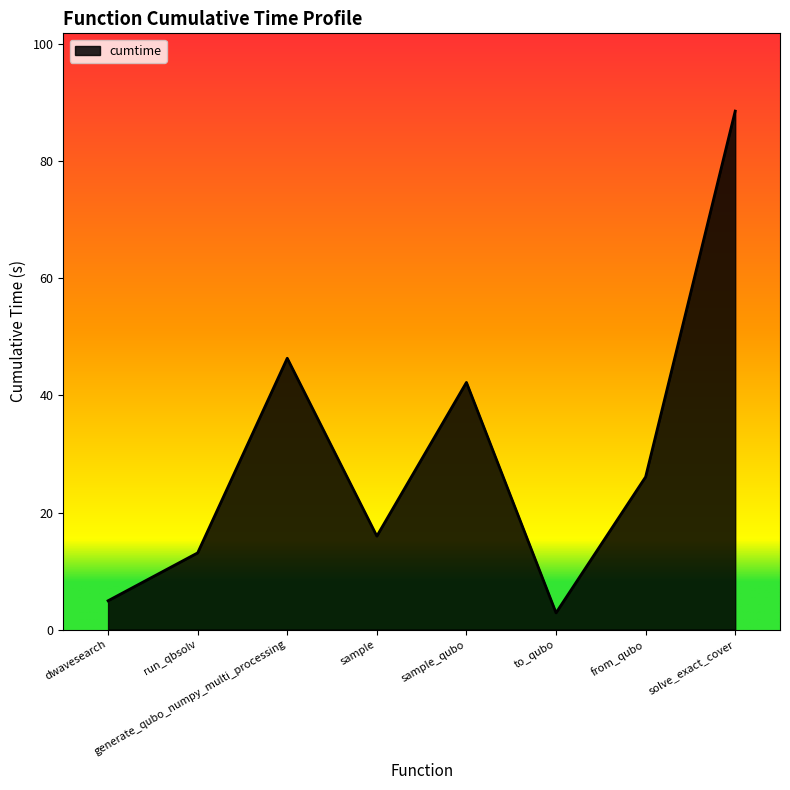

Rank the categories by value from lowest to highest.

to_qubo, dwavesearch, run_qbsolv, sample, from_qubo, sample_qubo, generate_qubo_numpy_multi_processing, solve_exact_cover